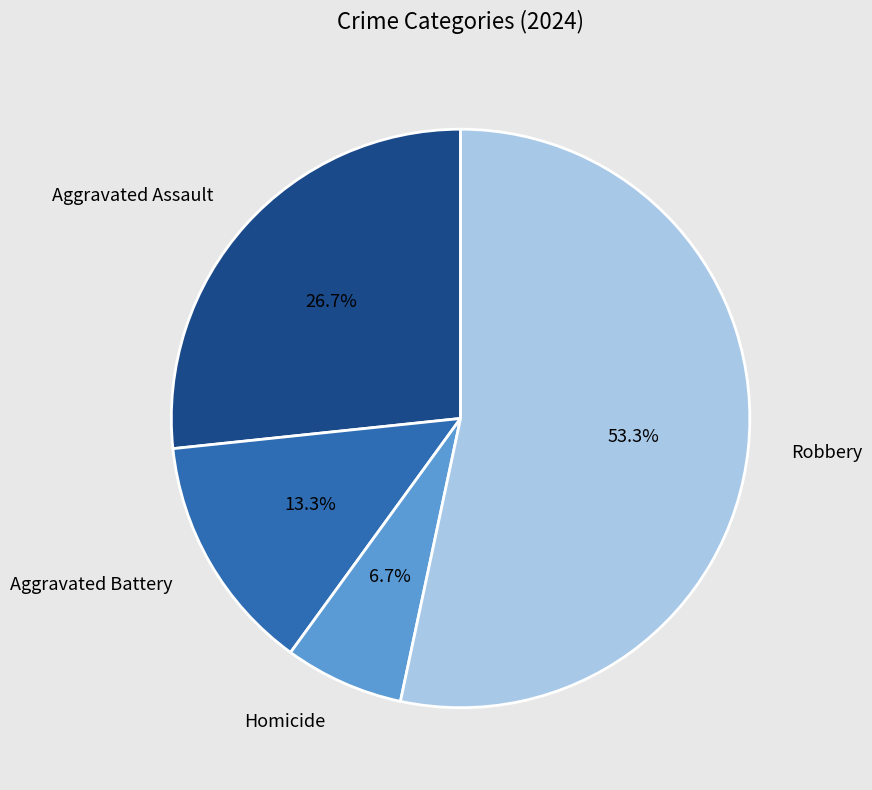

What is the ratio of the value at Robbery to the value at Aggravated Battery?

4.0